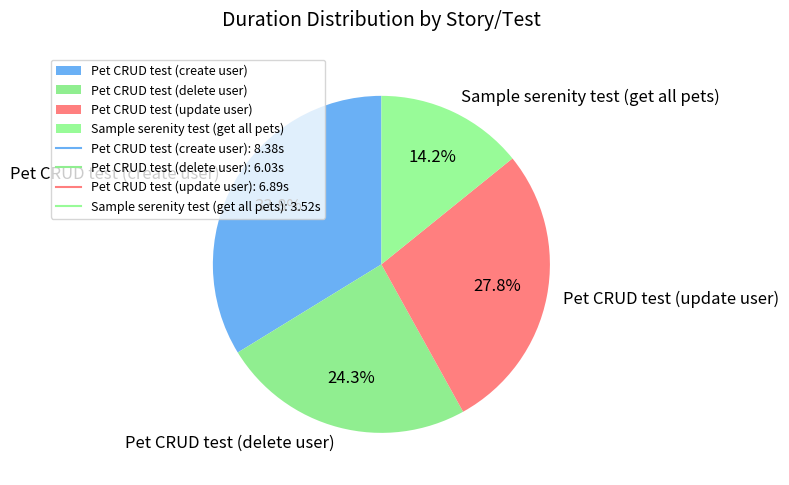

How many segments does this pie chart have?

4